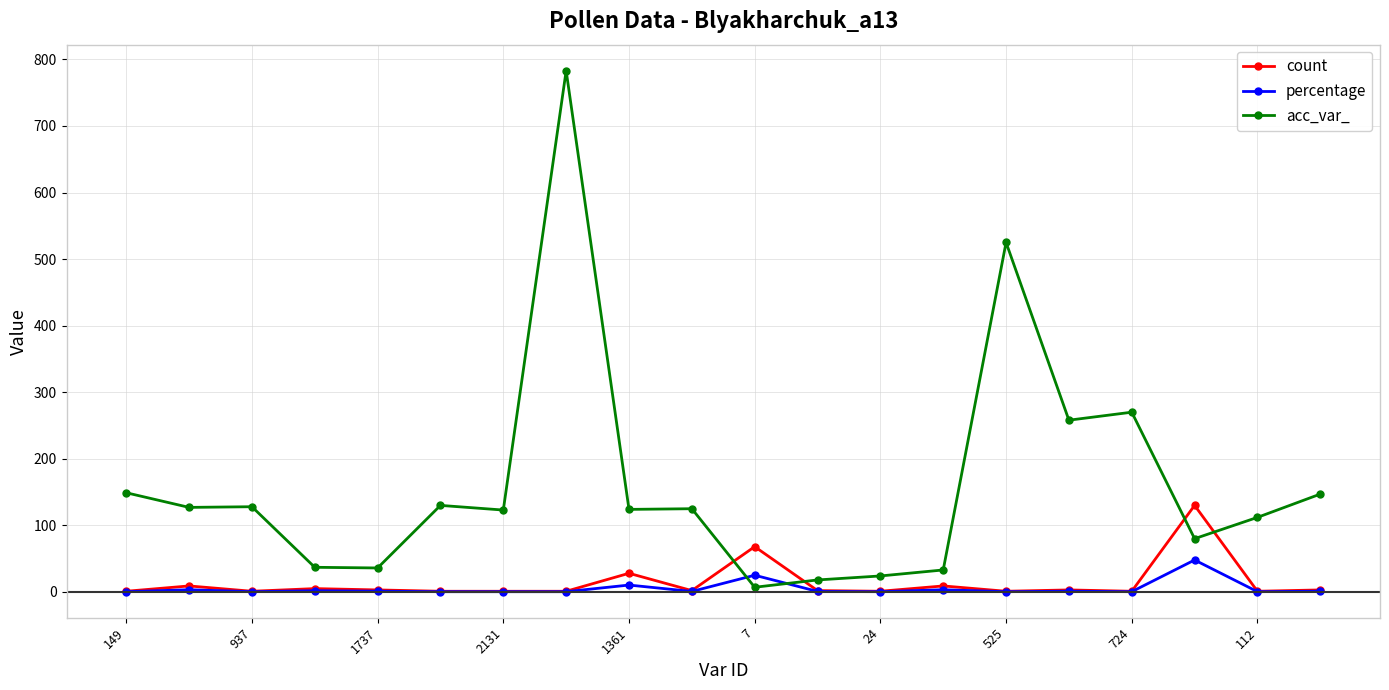

Which series has the largest range (max minus min)?

acc_var_